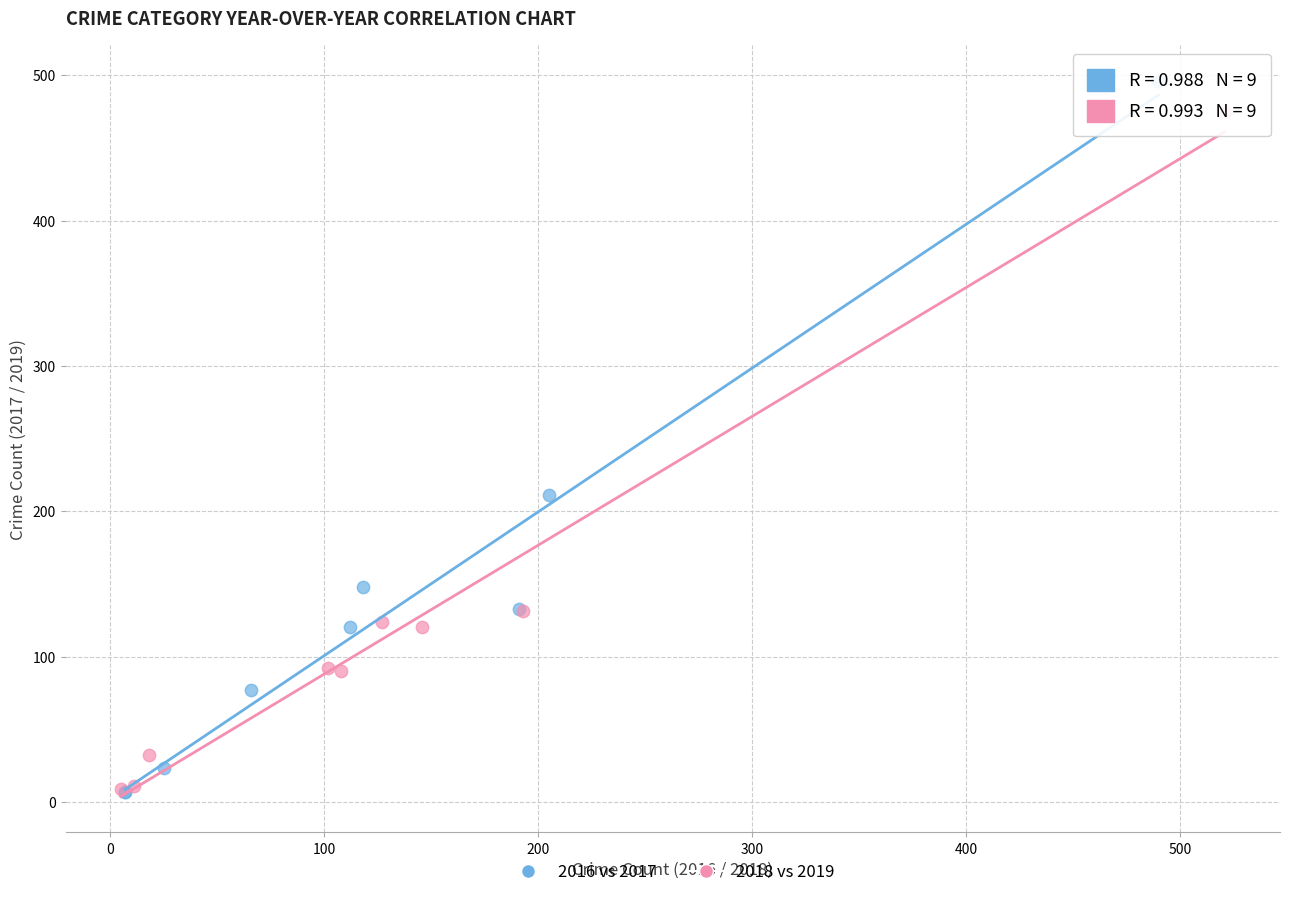

Which series has the widest spread of Y values?

2016 vs 2017